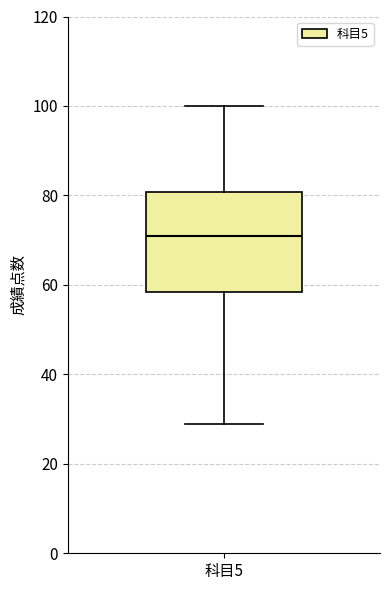

Read this box plot against the y-axis: the position of the median line, the range covered by the box, and the ends of both whiskers. The values are not printed on the chart, so give them approximately, as read against the axis.

median 72, box 58 to 80, whiskers 30 to 100